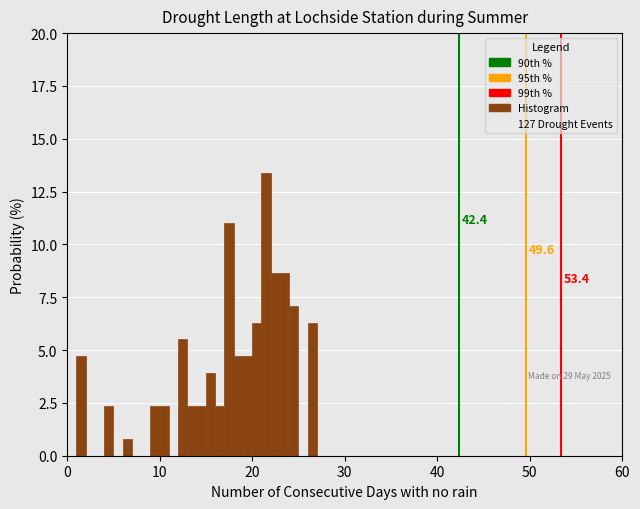

Read against the x-axis, roughly where is the centre of the tallest bar?

22